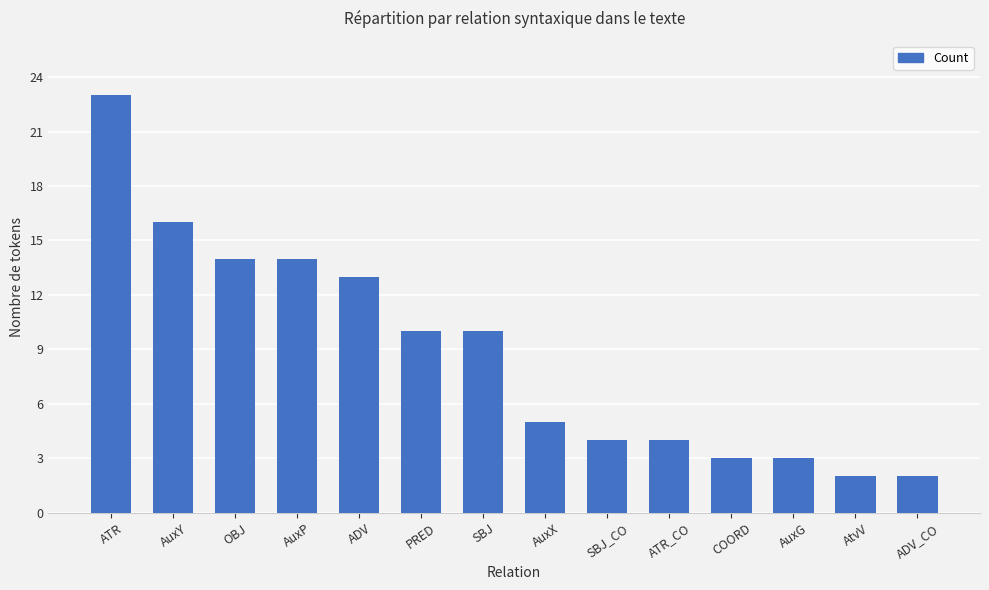

Reading left to right, list all the values displayed in this chart.

23	16	14	14	13	10	10	5	4	4	3	3	2	2